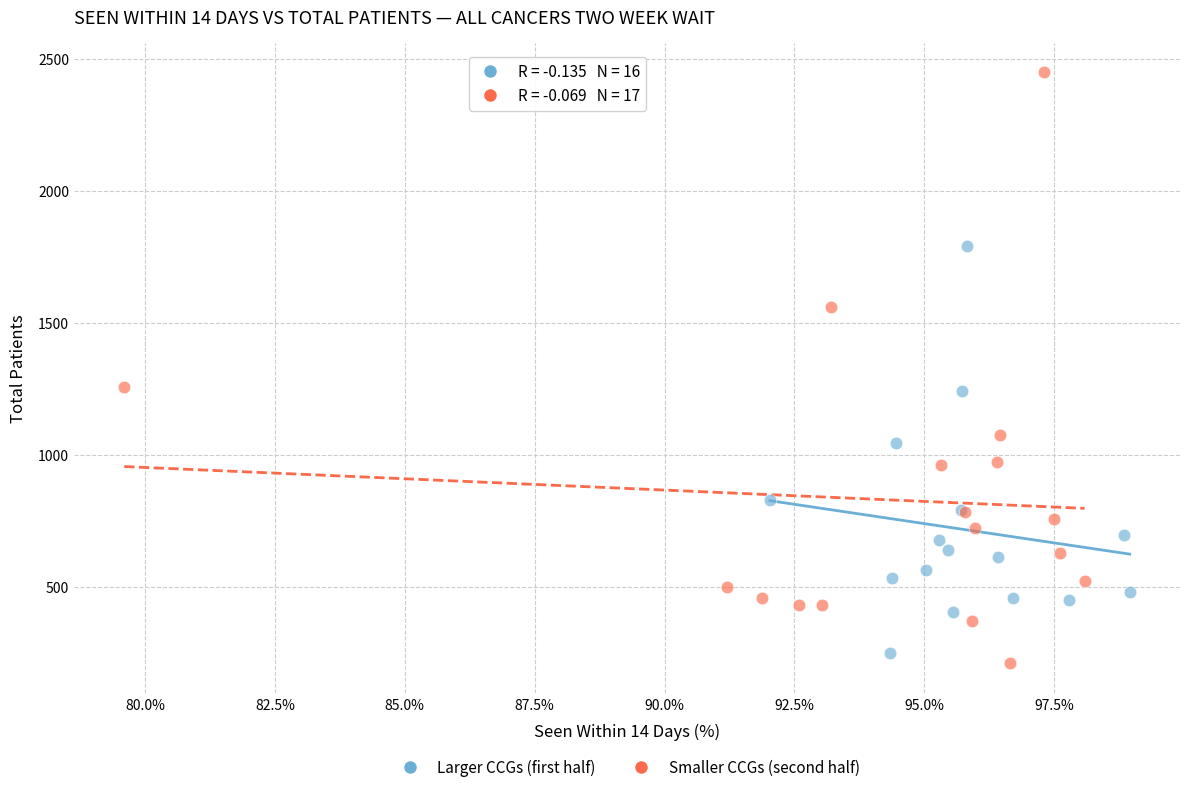

Which series has the largest Y range (max minus min)?

Smaller CCGs (second half)